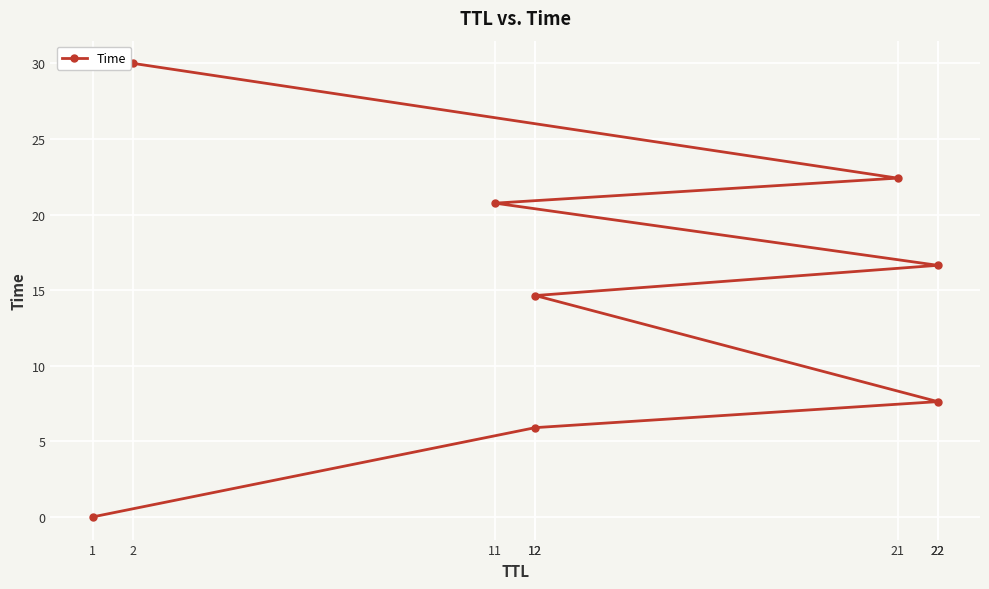

What is the maximum value shown in the chart?

30.0